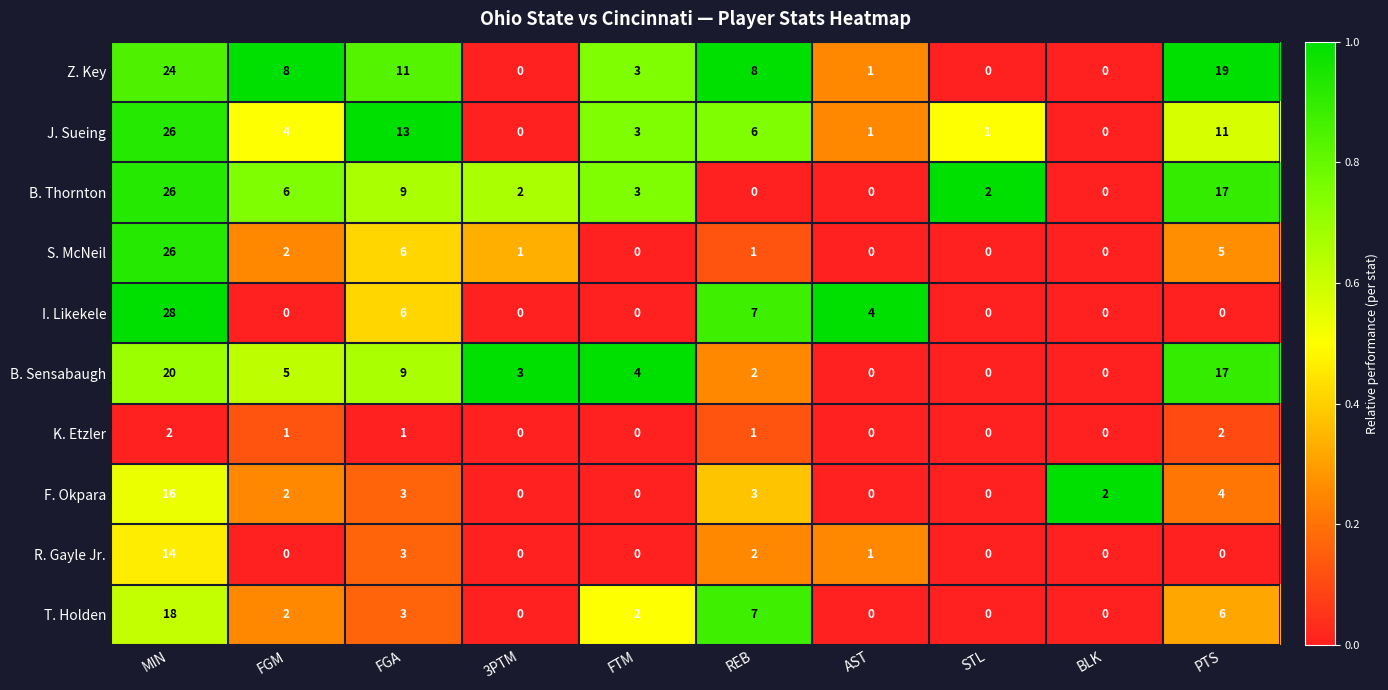

At which label is Z. Key closest to 12?

FGA